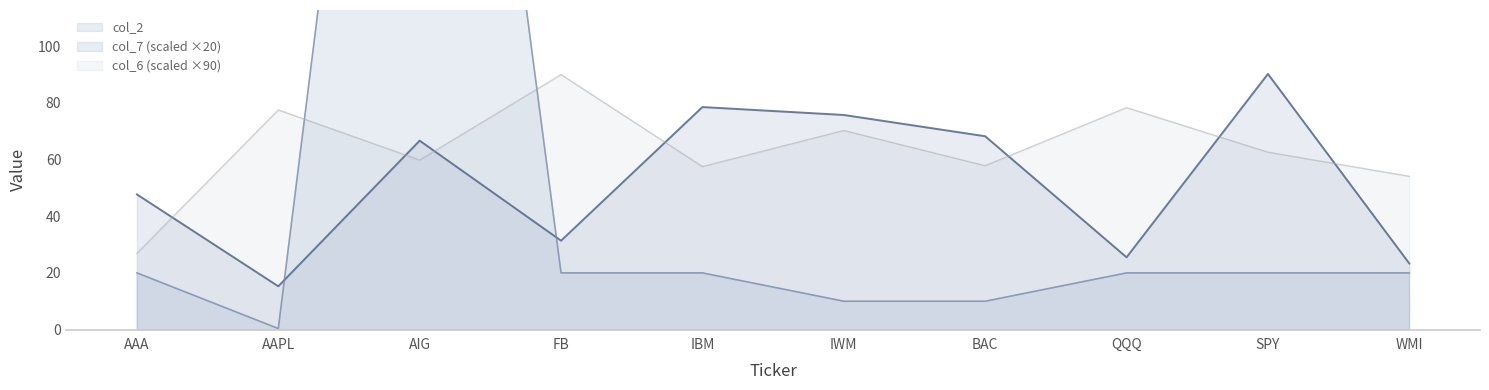

What is the label of the 3rd point from the left?

AIG